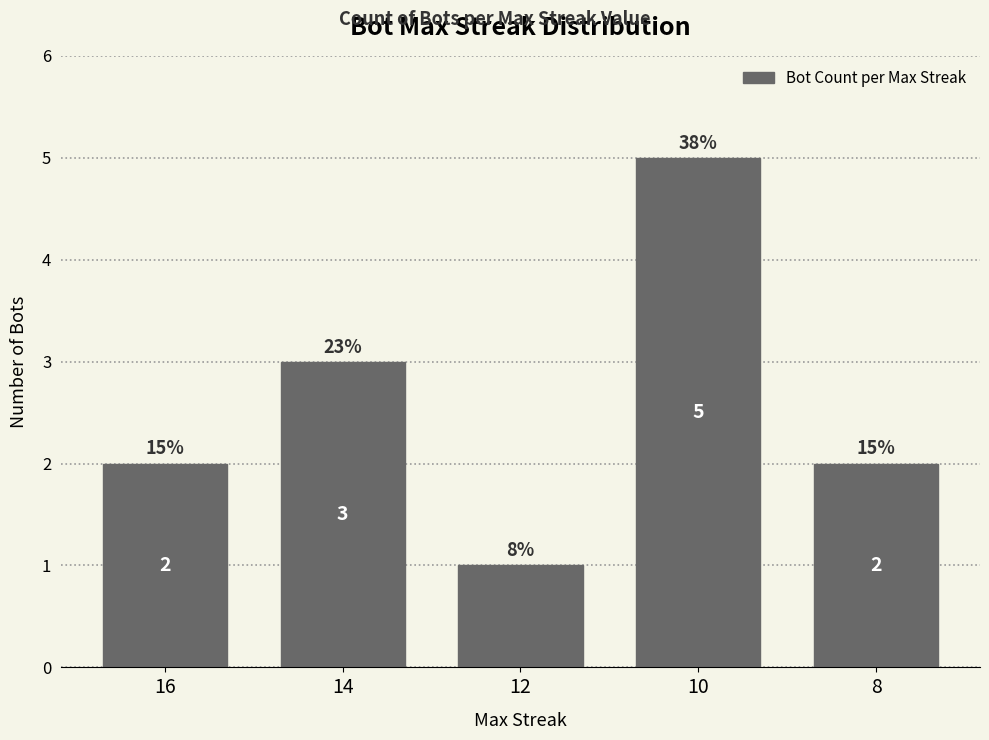

What is the difference between the values at 14 and 10?

2